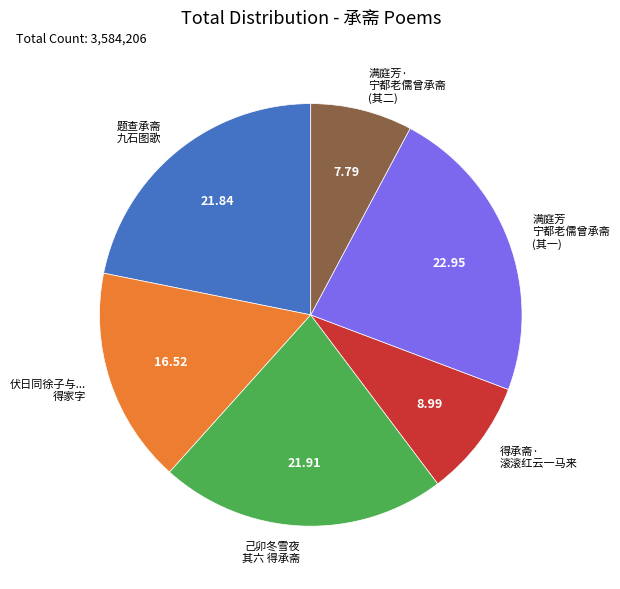

Is the sum of 题查承斋 九石图歌 and 伏日同徐子与... 得家字 greater than half?

No